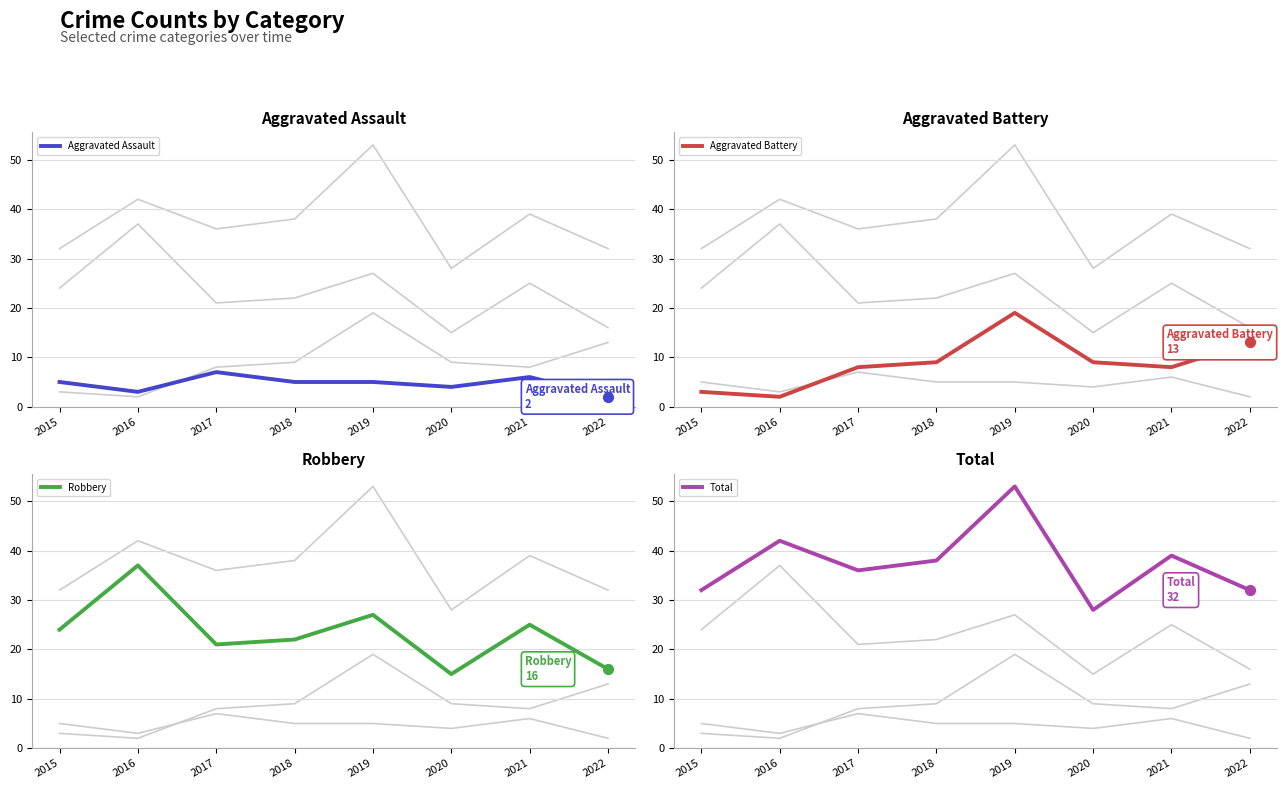

Which series reaches the minimum Y coordinate?

Aggravated Assault